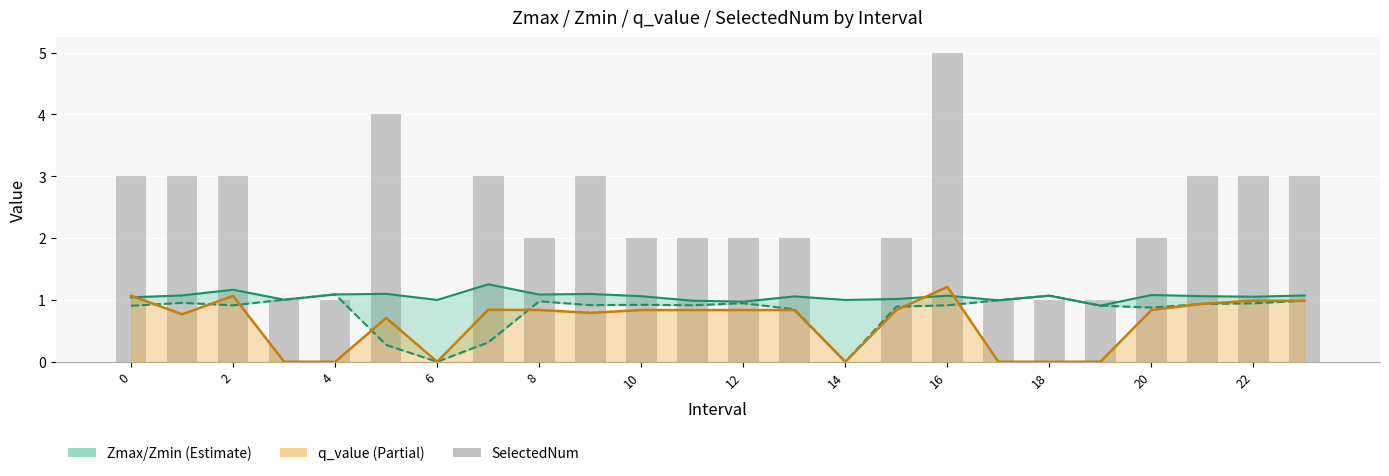

Rank the series by their maximum value, from highest to lowest.

SelectedNum, Zmax (Estimate upper), q_value (Partial), Zmin (Estimate lower)